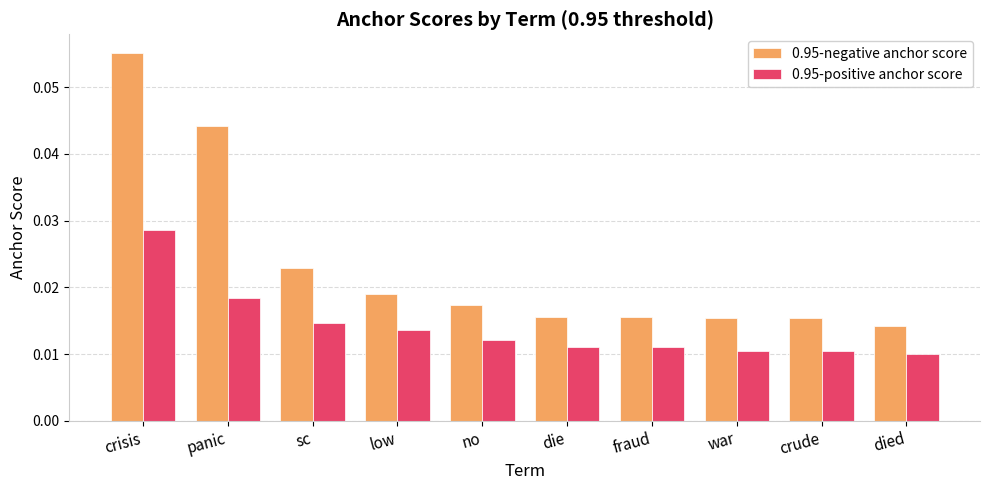

At which label does 0.95-negative anchor score reach its minimum?

died